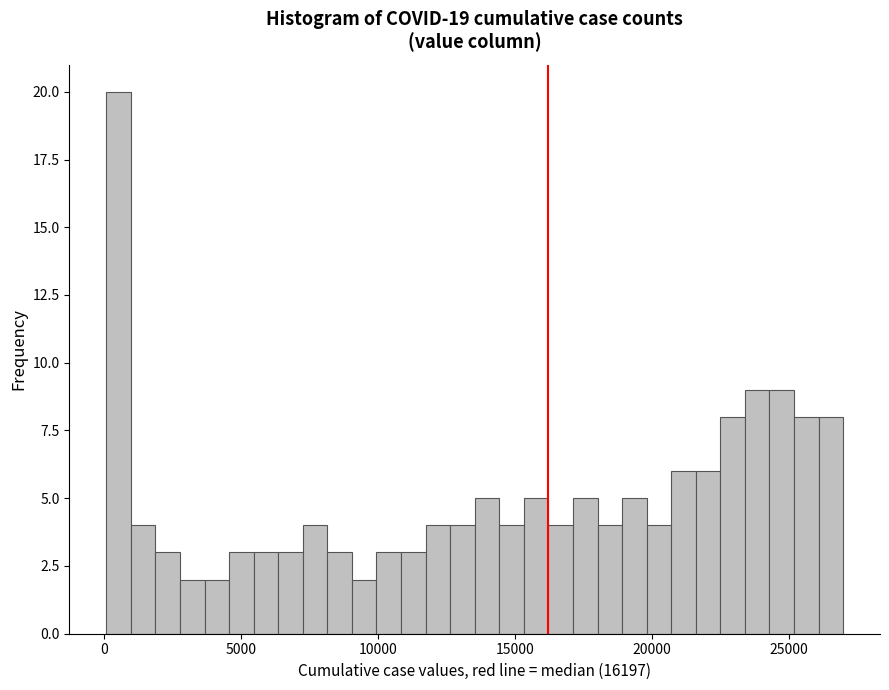

Around what value on the x-axis is the tallest bar? Give the approximate position of its centre, as read against the axis.

500